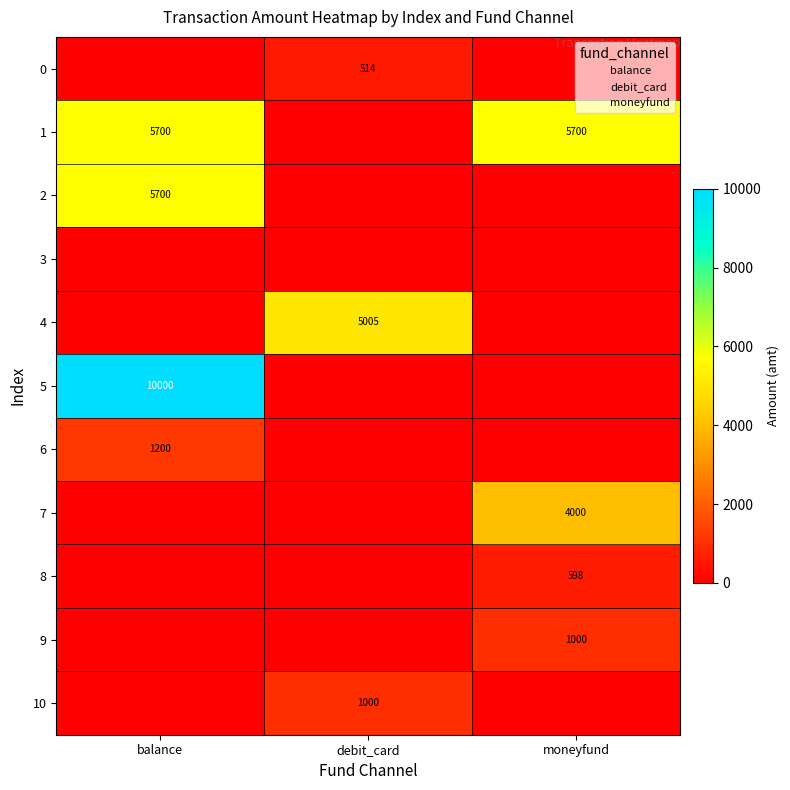

What is the sum of the 1 values at debit_card and balance?

5700